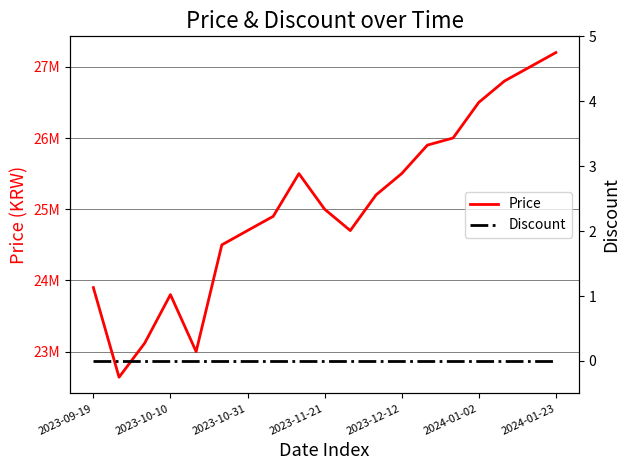

How many data points does each series have?

19